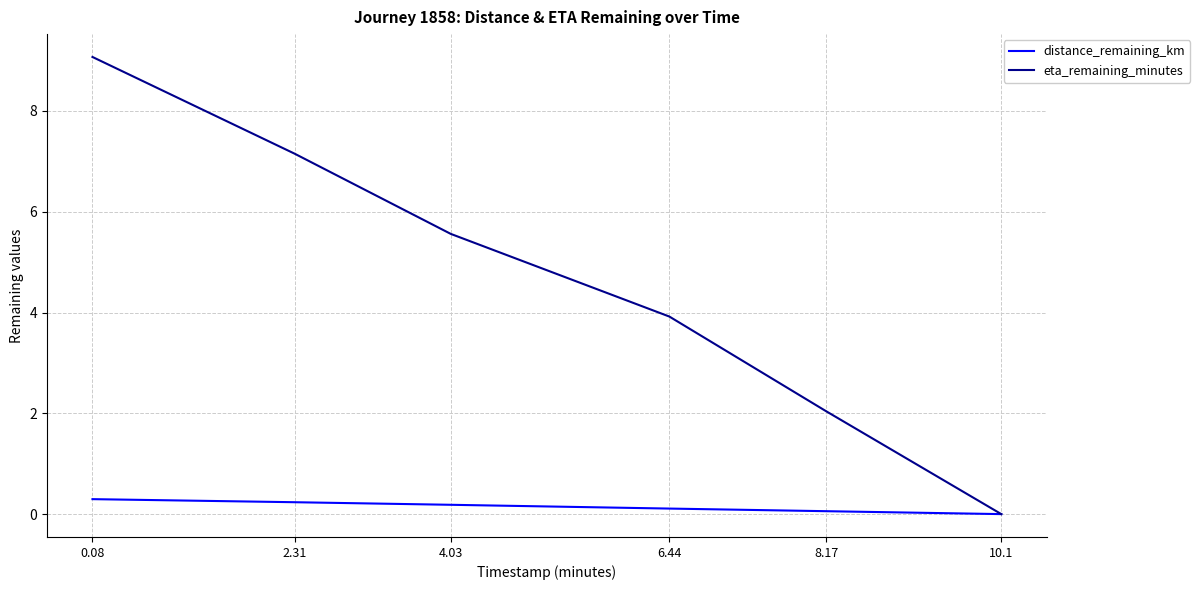

At which label does eta_remaining_minutes reach its minimum?

10.1